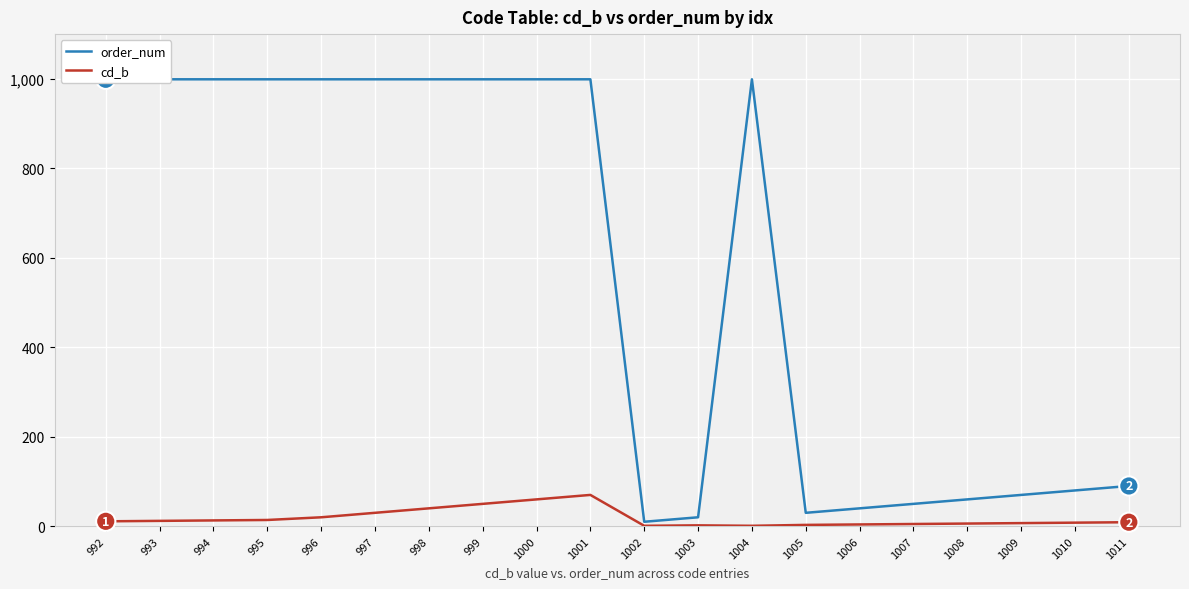

At 999, list the series in order from smallest to largest.

cd_b, order_num